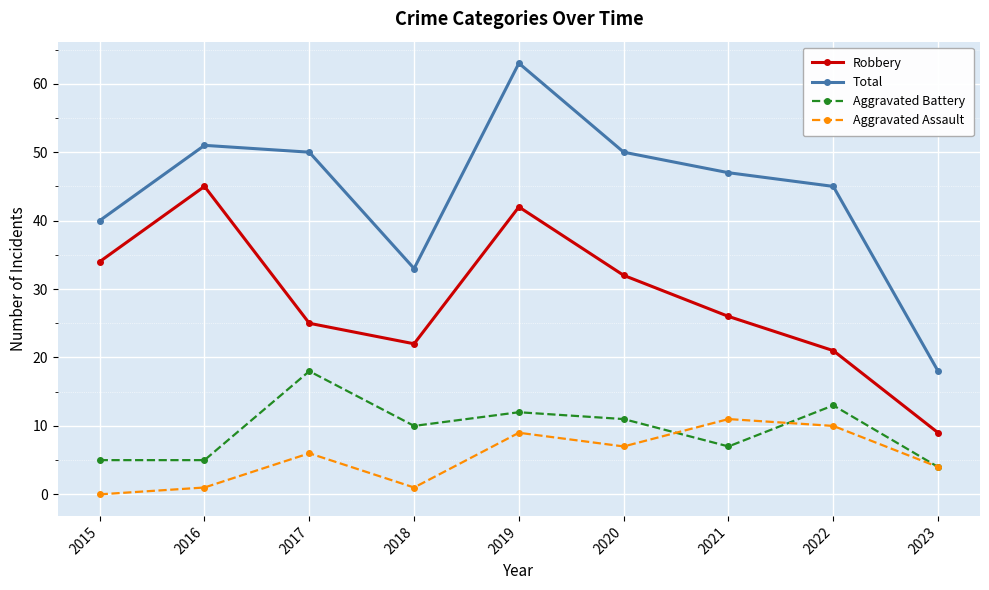

At which category is the sum across all series the highest?

2019